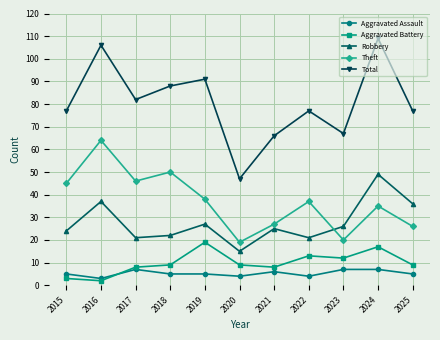

At which category does Aggravated Battery reach its first local valley?

2016